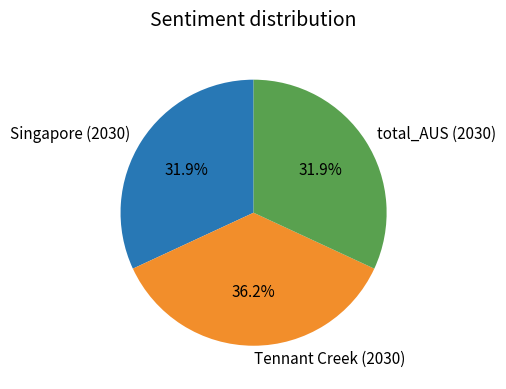

To the nearest percent, what is the difference between the largest and smallest slice percentages?

4%